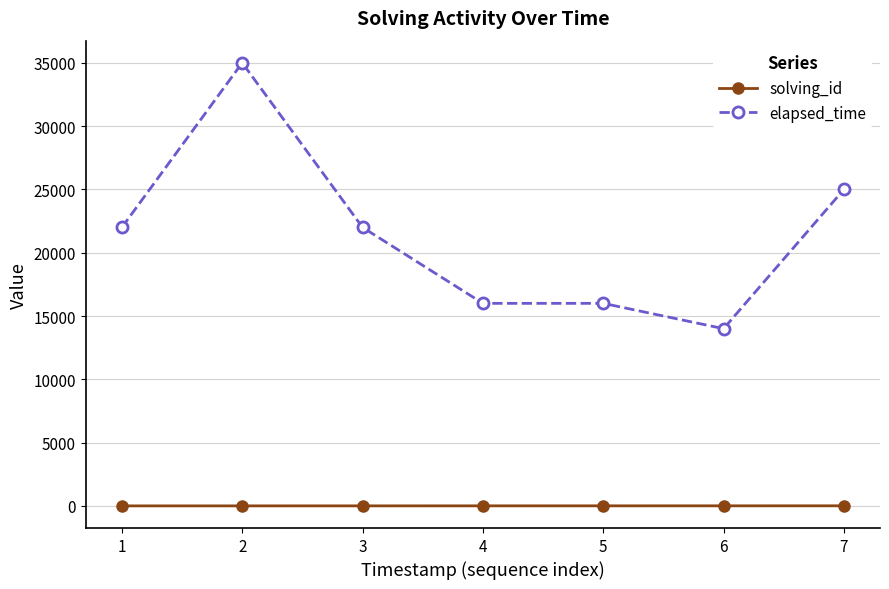

List the series in order of their peak value, lowest first.

solving_id, elapsed_time